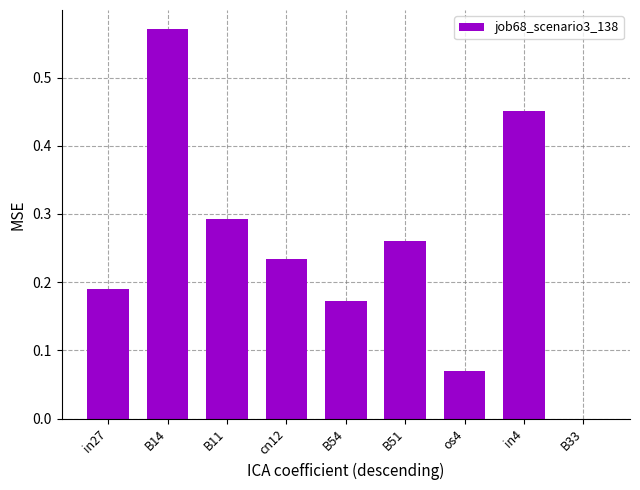

What is the sum of all values?

2.2